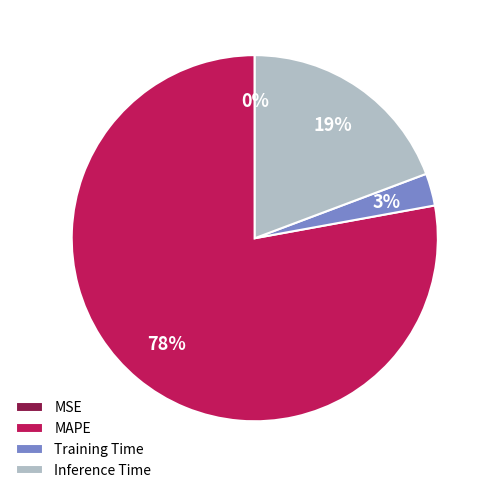

To the nearest percent, what is the difference between the largest and smallest slice percentages?

78%